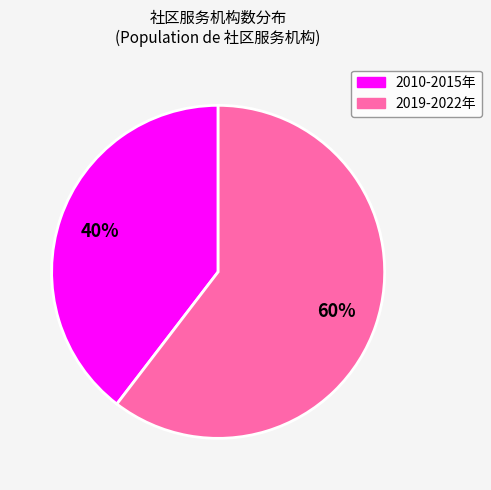

Count the number of slices in the pie.

2